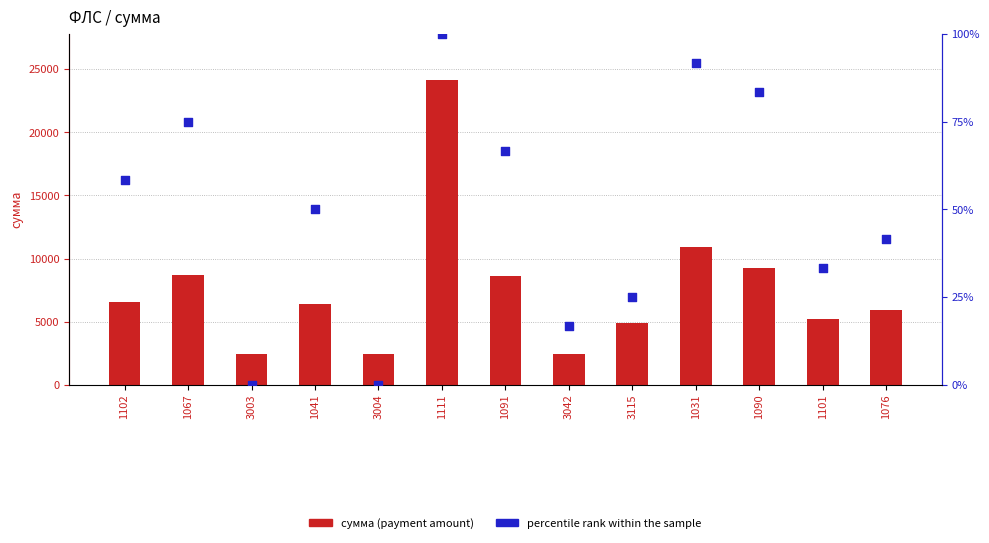

At which category is the sum across all series the highest?

1111